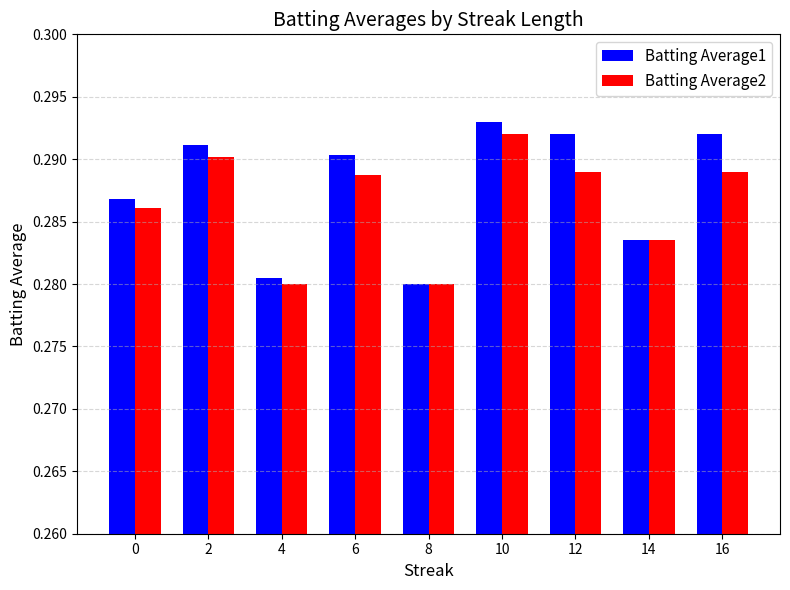

How many Batting Average2 values are between 0 and 1?

9